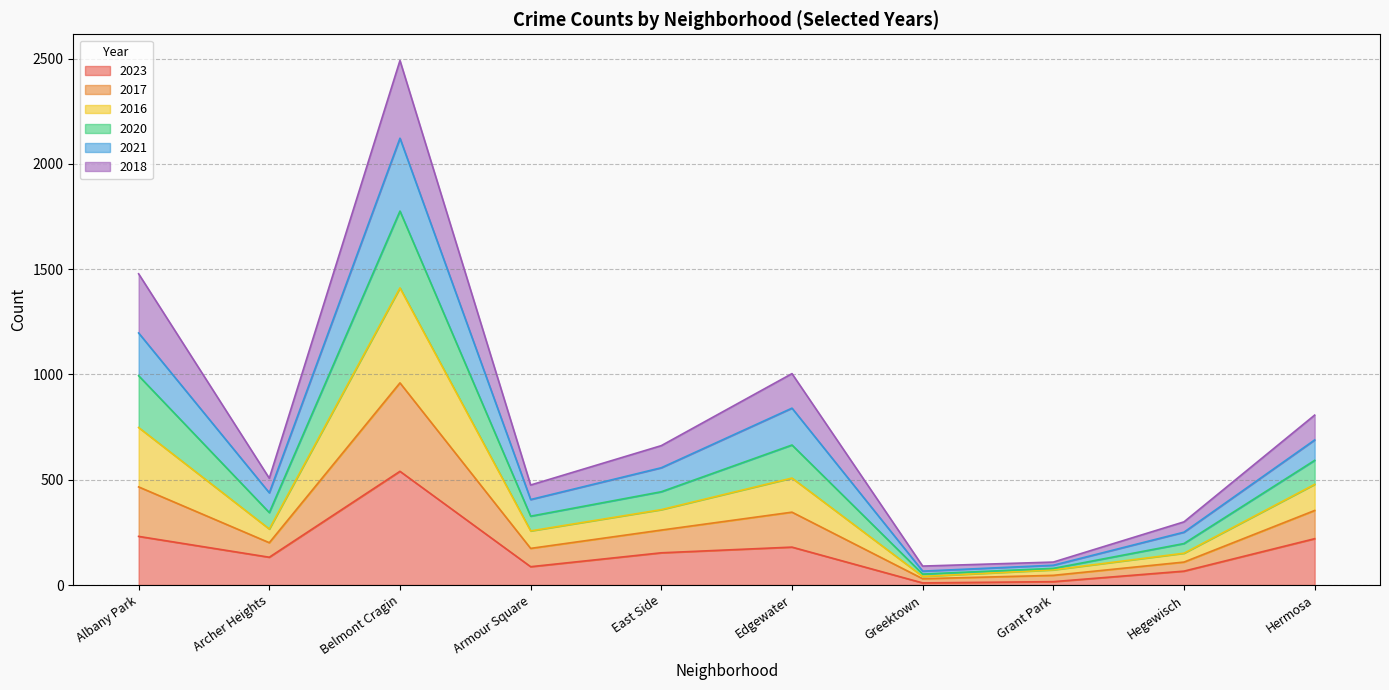

What is the difference between the highest and lowest values at Greektown?

80